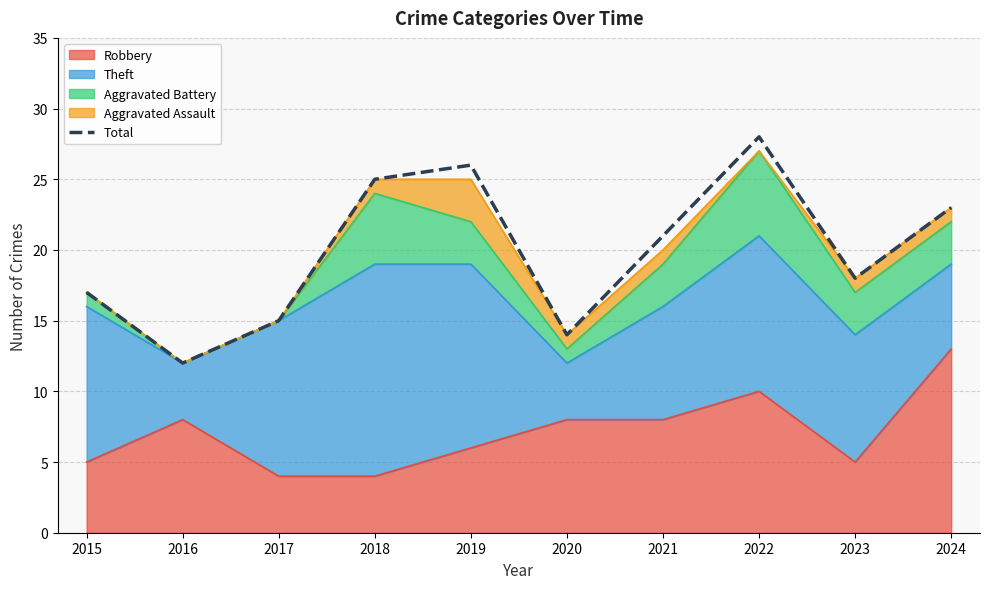

List the labels in order of value, smallest first.

2016, 2020, 2017, 2015, 2023, 2021, 2024, 2018, 2019, 2022